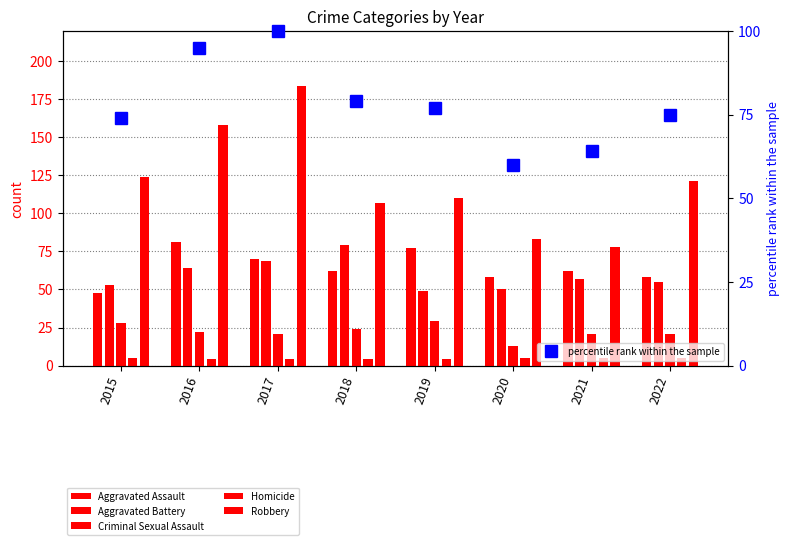

How many series are shown in this chart?

6